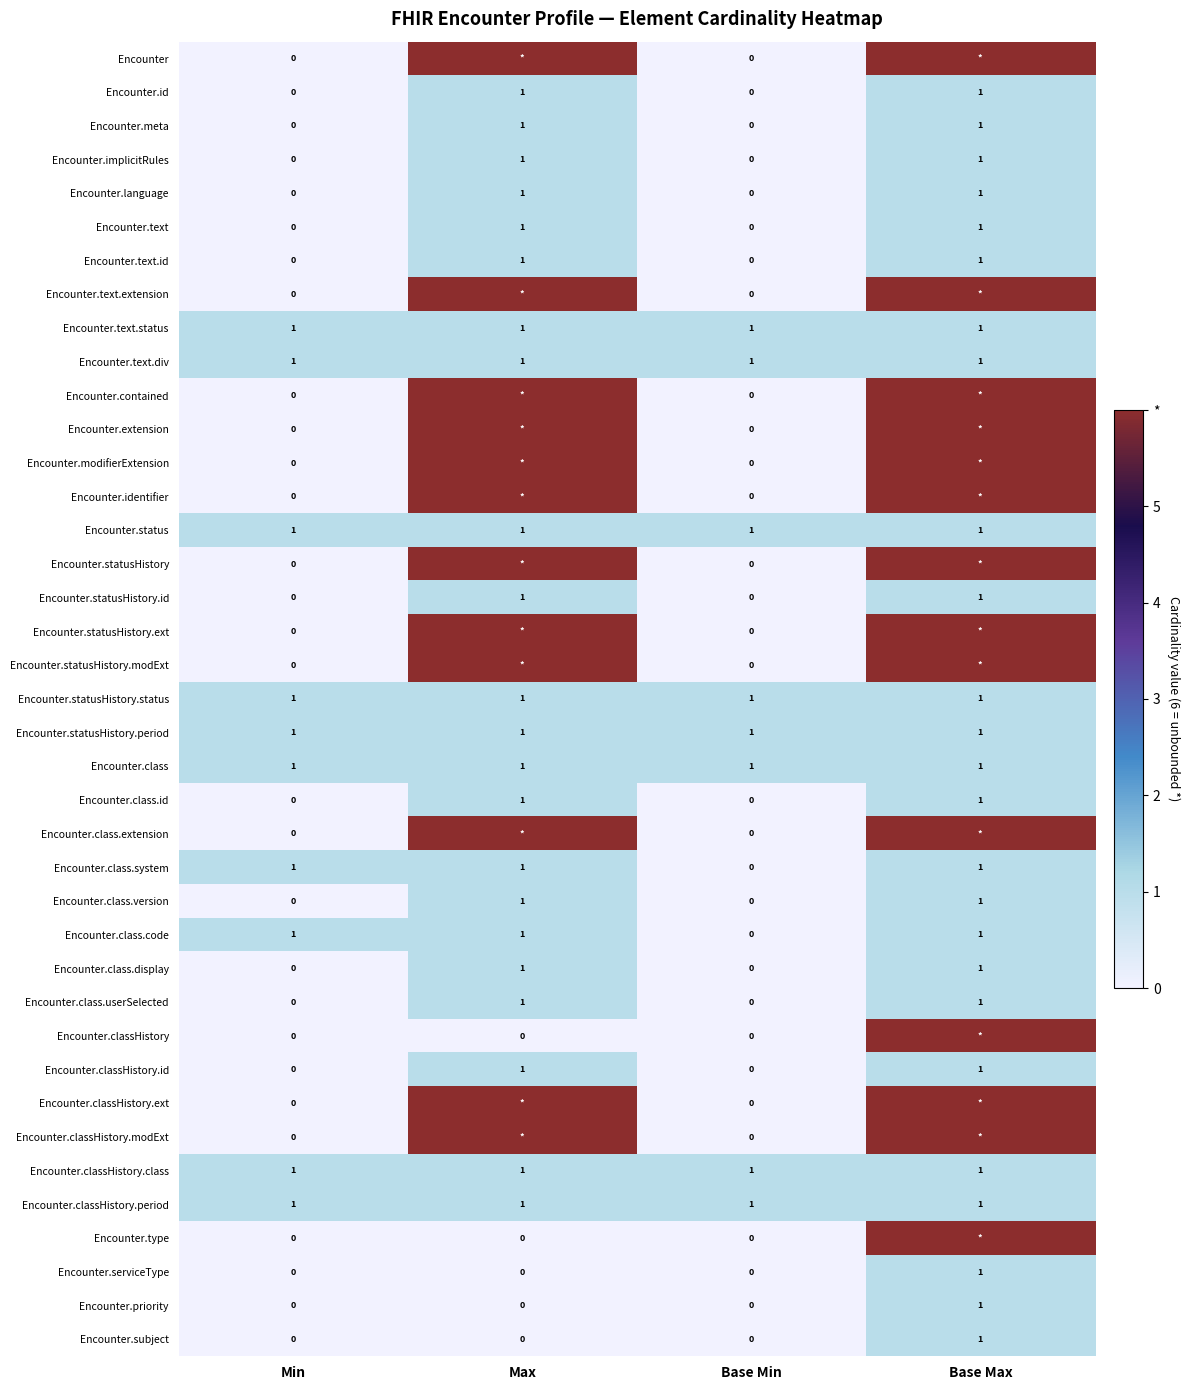

The value of Encounter.class.display at Max is 1. True or false?

True